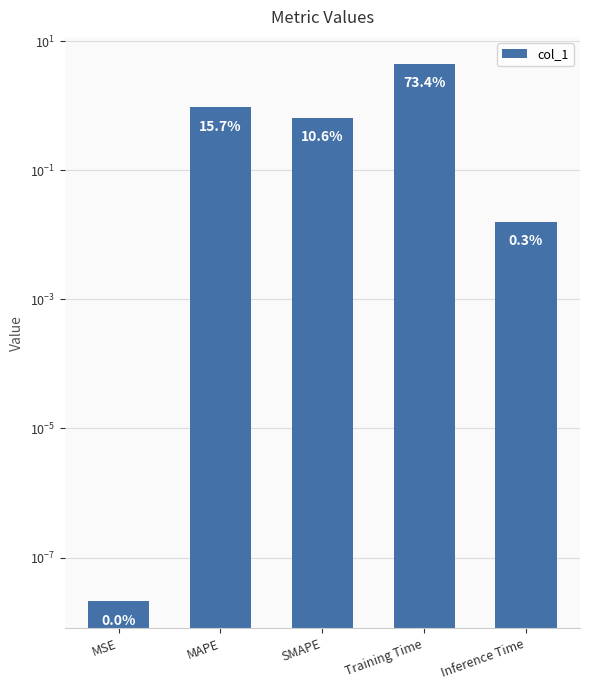

Reading right to left, what are all the values shown in this chart?

0.0	4.4	0.6	0.9	0.0